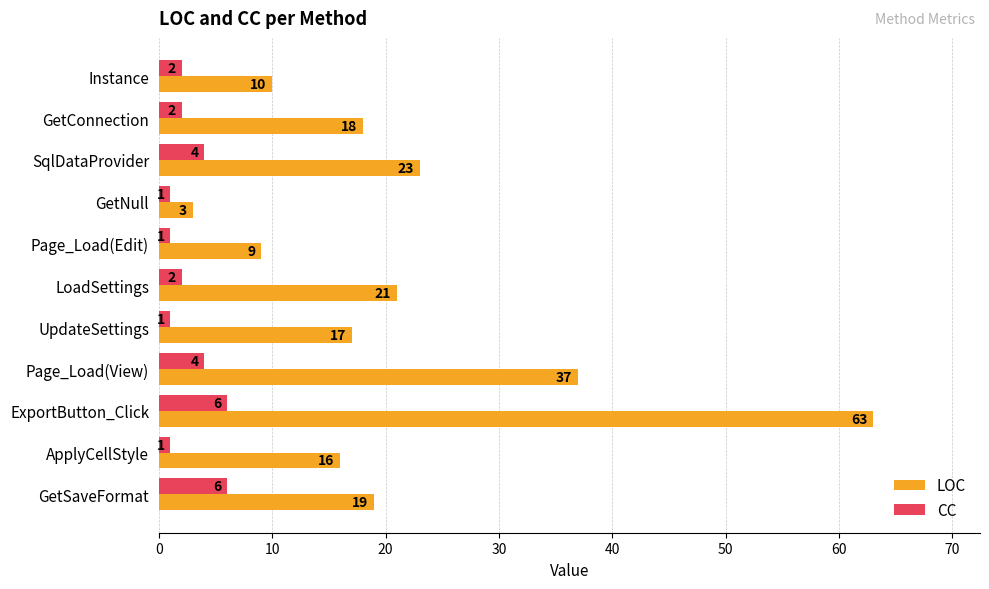

What value does the CC series have at GetSaveFormat?

6